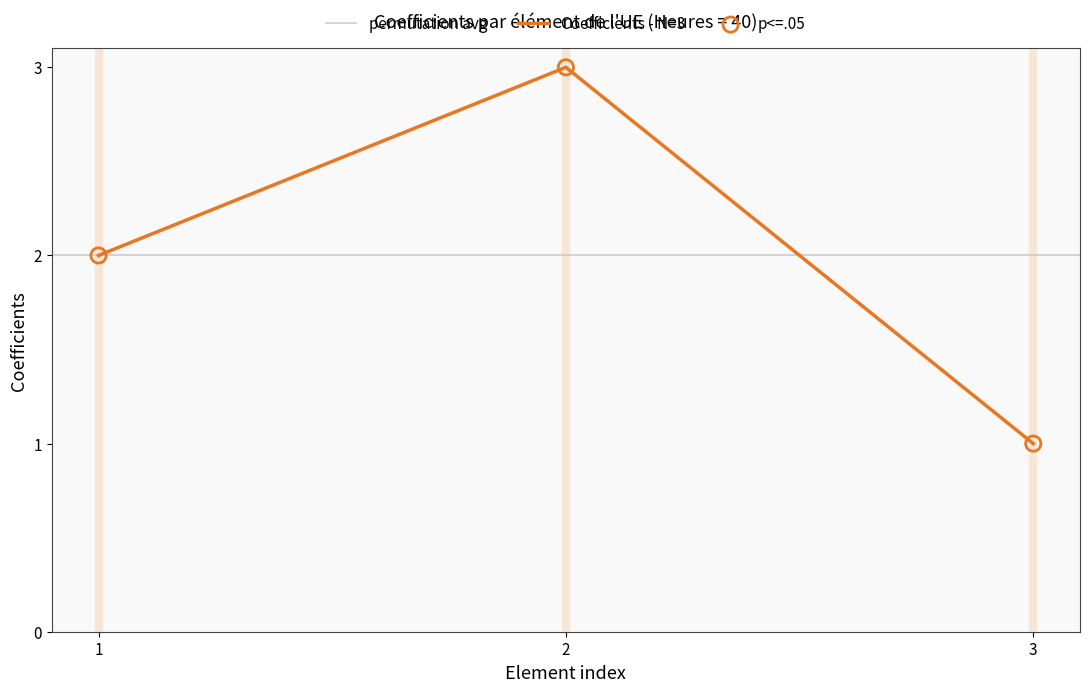

Is it true that Coefficients - N=3 equals 1 at 3?

True